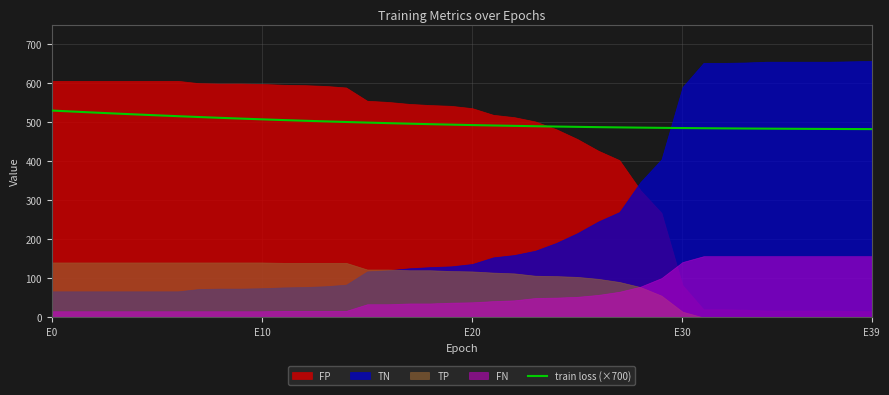

What is the difference between the values at 10 and 7?

5.9